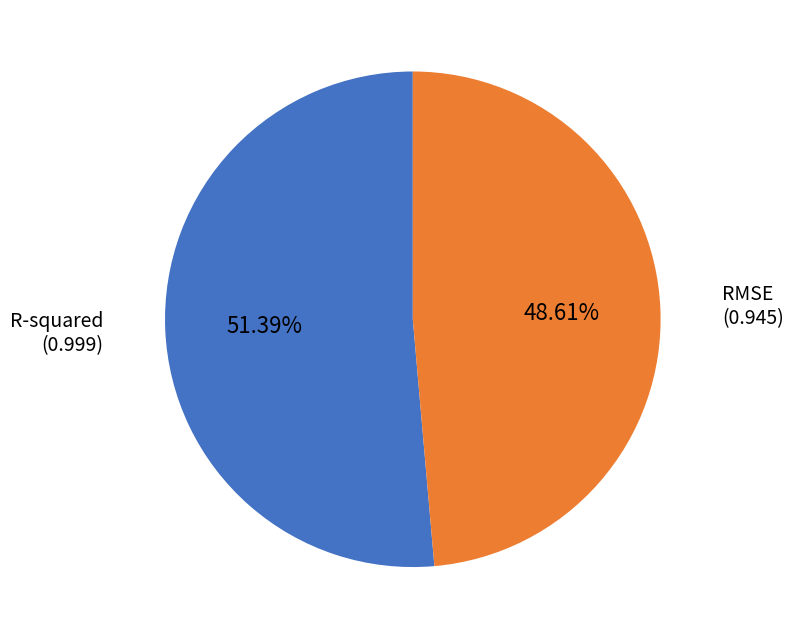

To the nearest percent, what is the average slice percentage?

50%